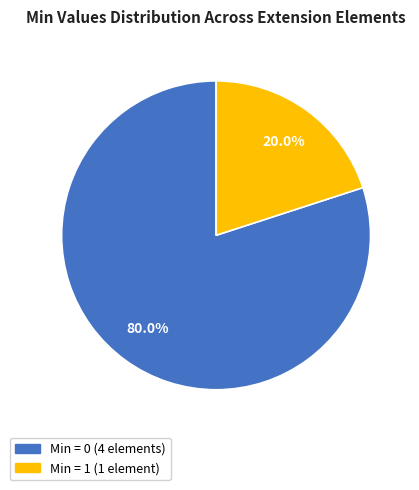

To the nearest percent, what is the average slice percentage?

50%